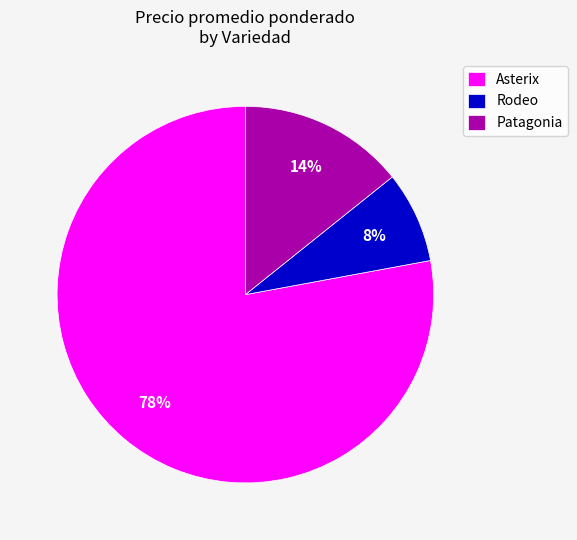

To the nearest percent, what is the difference between the largest and smallest slice percentages?

70%